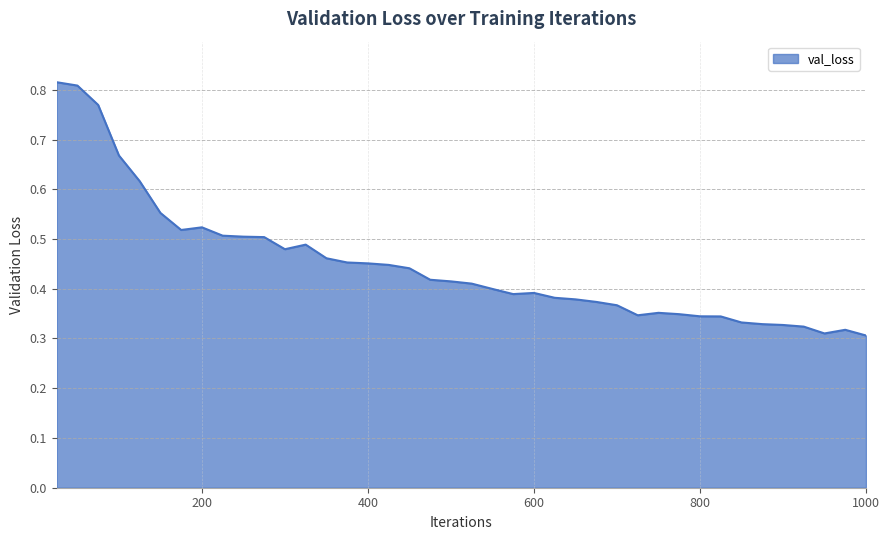

Is this an area chart (filled region under the line)?

Yes